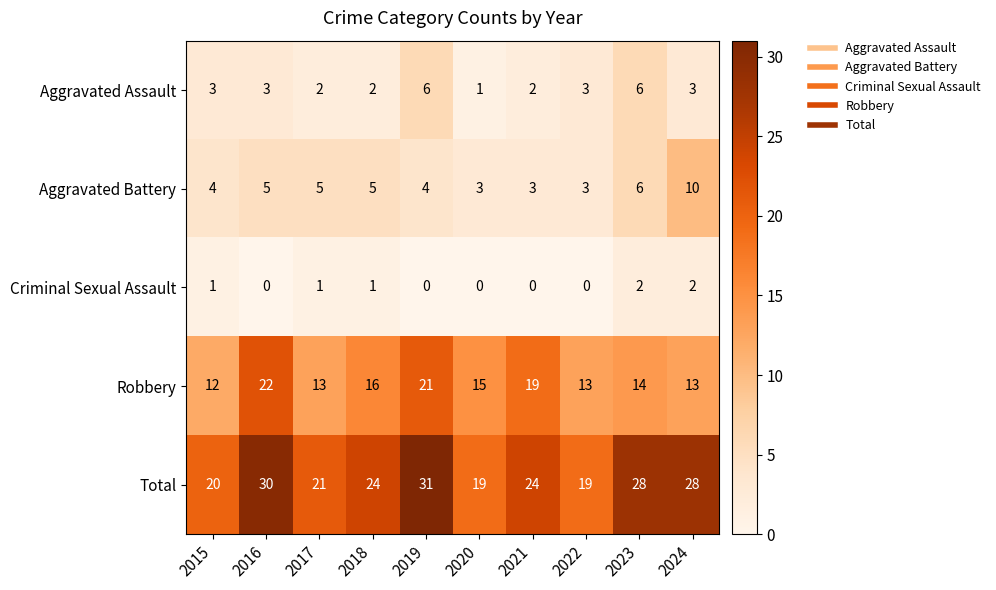

The Aggravated Battery series shows 6 at 2023. True or false?

True